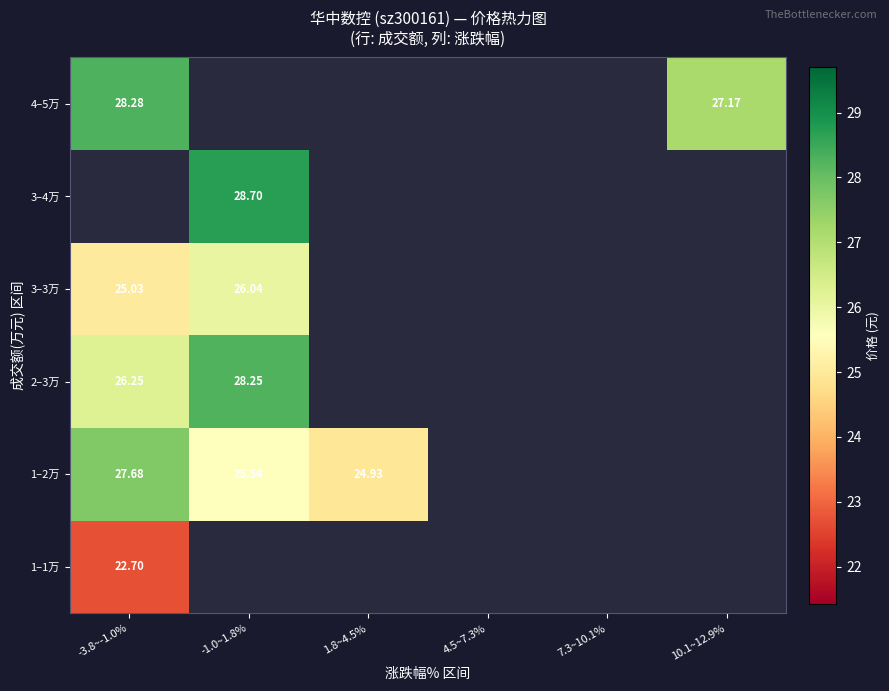

Is the value of 4–5万 at -3.8~-1.0% greater than the value of 1–2万 at 1.8~4.5%?

Yes